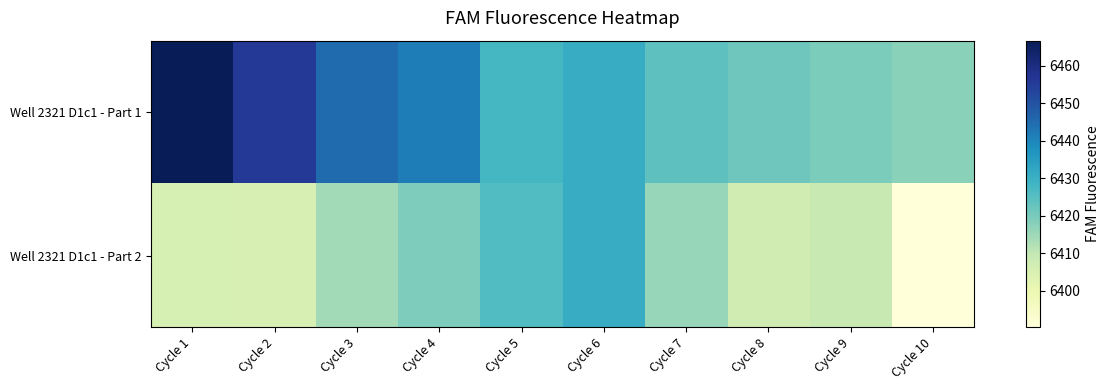

Between Cycle 8 and Cycle 4, which is larger?

Cycle 4